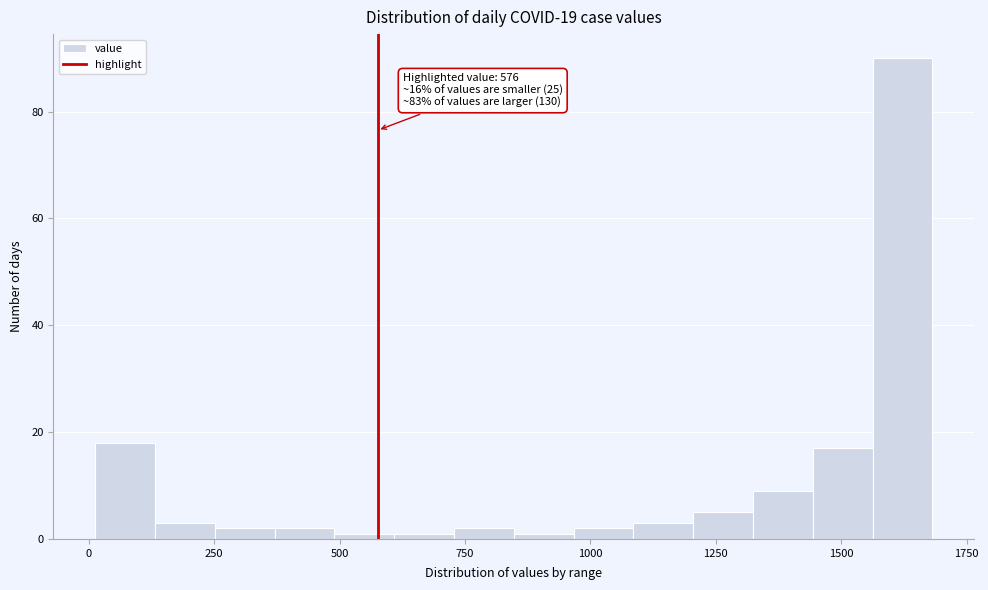

Read against the x-axis, roughly where is the centre of the tallest bar?

1600